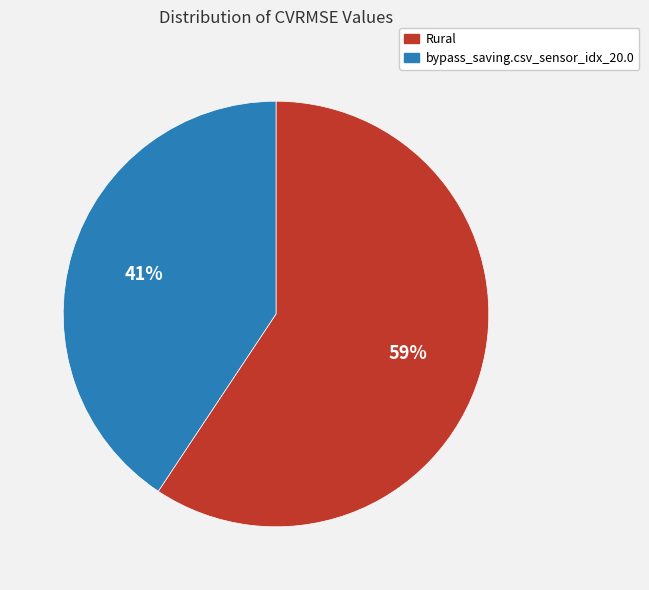

What is the largest slice in the pie chart?

Rural